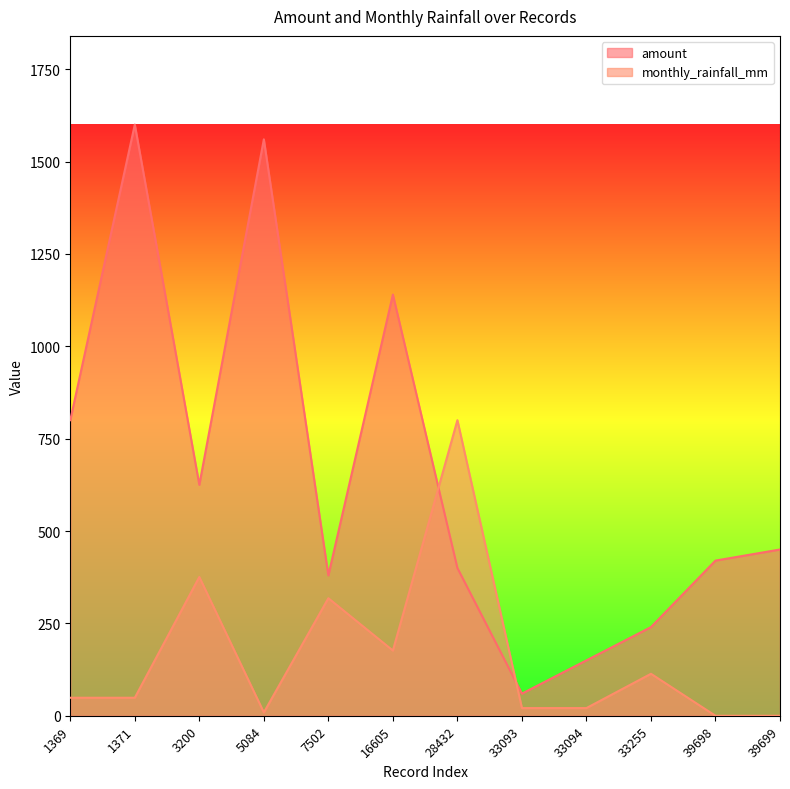

Where is the first local minimum for amount?

3200